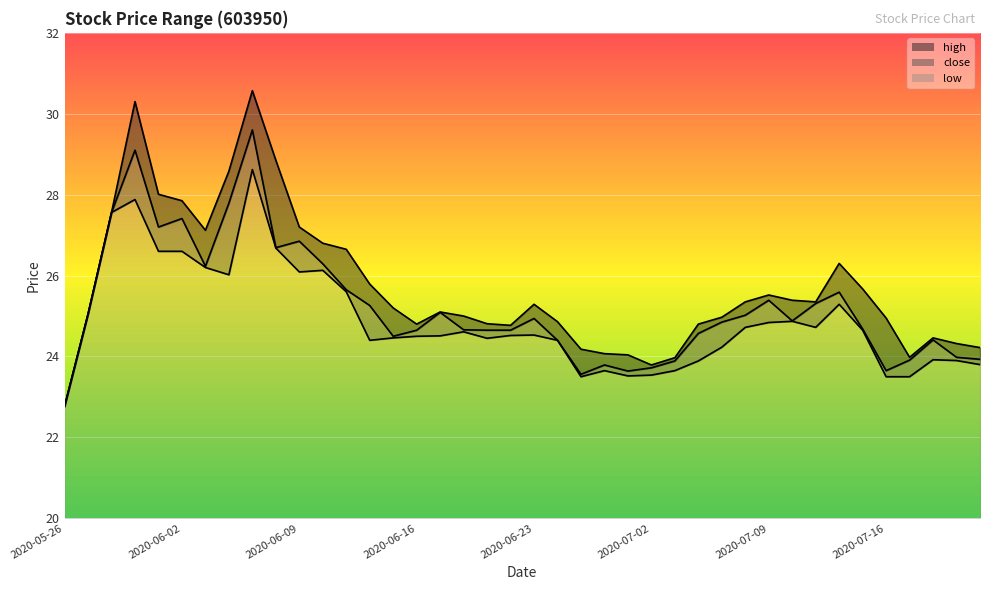

Where is high nearest to the value 26?

2020-06-12